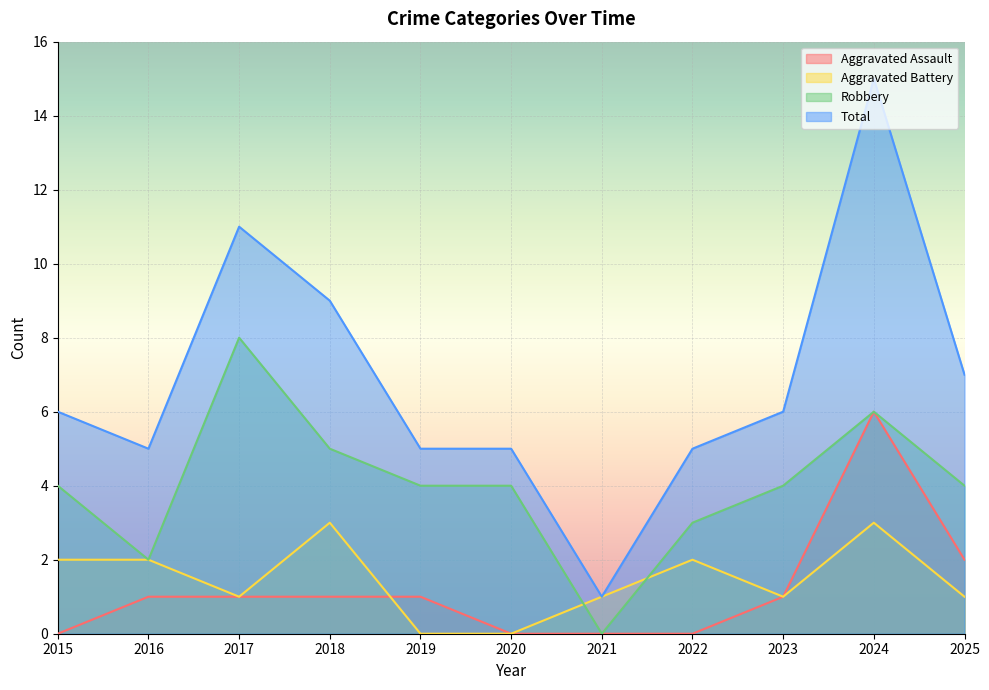

What are all the series names shown in the legend?

Aggravated Assault, Aggravated Battery, Robbery, Total